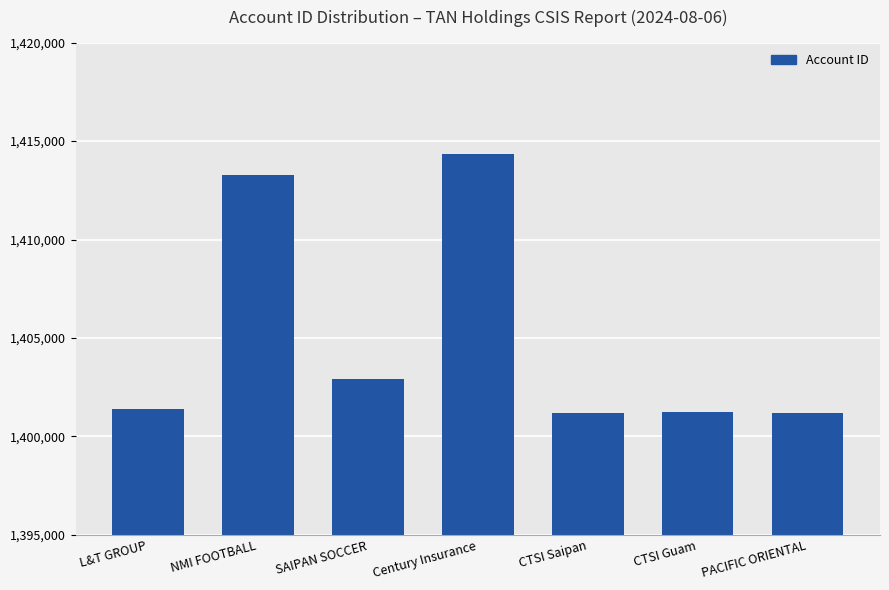

The chart shows a value of 1401236 at CTSI Guam. True or false?

True